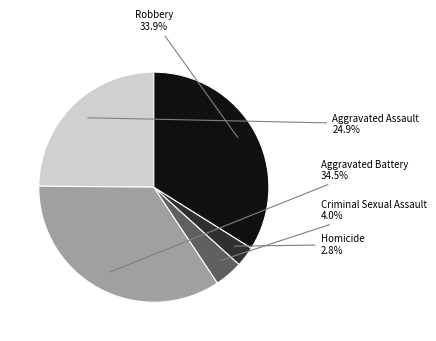

Is there any slice that represents more than half of the pie?

No